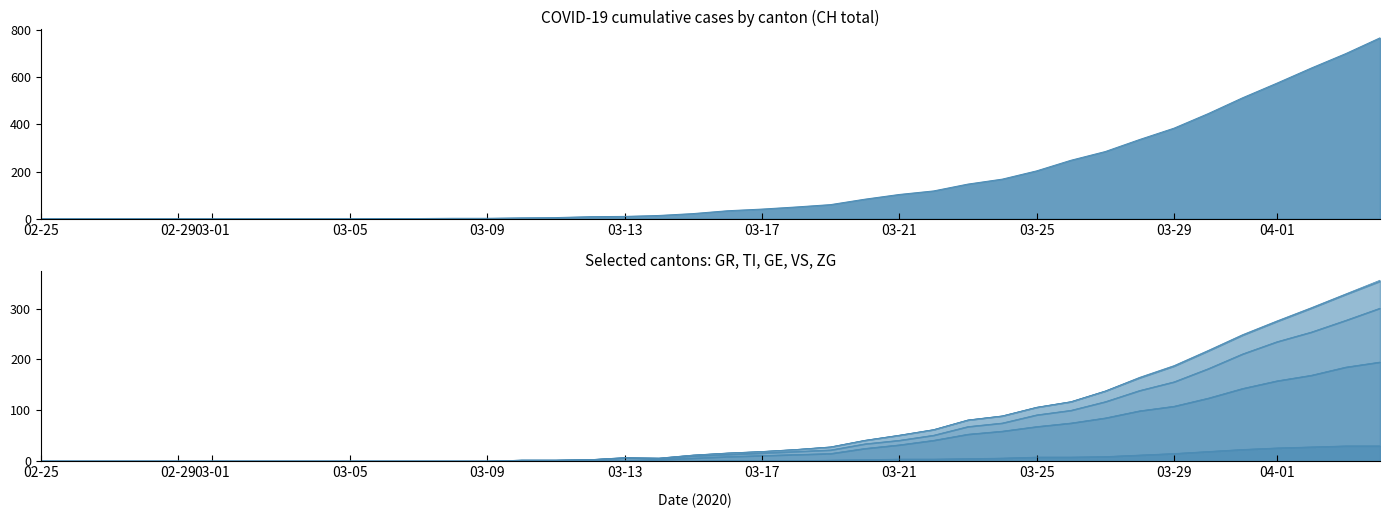

List the labels in order of GE value, largest first.

2020-04-04, 2020-04-03, 2020-04-02, 2020-04-01, 2020-03-31, 2020-03-30, 2020-03-29, 2020-03-28, 2020-03-27, 2020-03-26, 2020-03-25, 2020-03-24, 2020-03-23, 2020-03-22, 2020-03-21, 2020-03-20, 2020-03-19, 2020-03-18, 2020-03-17, 2020-03-16, 2020-03-15, 2020-03-13, 2020-03-14, 2020-03-12, 2020-03-10, 2020-03-11, 2020-02-25, 2020-02-26, 2020-02-27, 2020-02-28, 2020-02-29, 2020-03-01, 2020-03-02, 2020-03-03, 2020-03-04, 2020-03-05, 2020-03-06, 2020-03-07, 2020-03-08, 2020-03-09